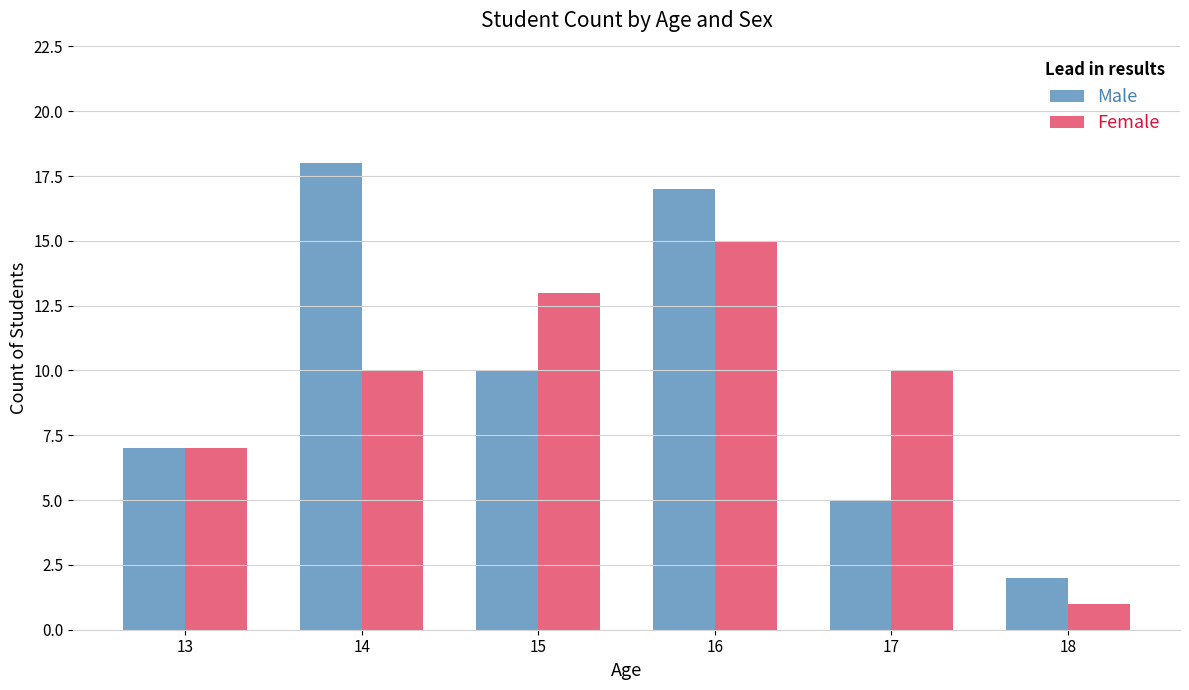

How many values in the Male series are below 10?

3